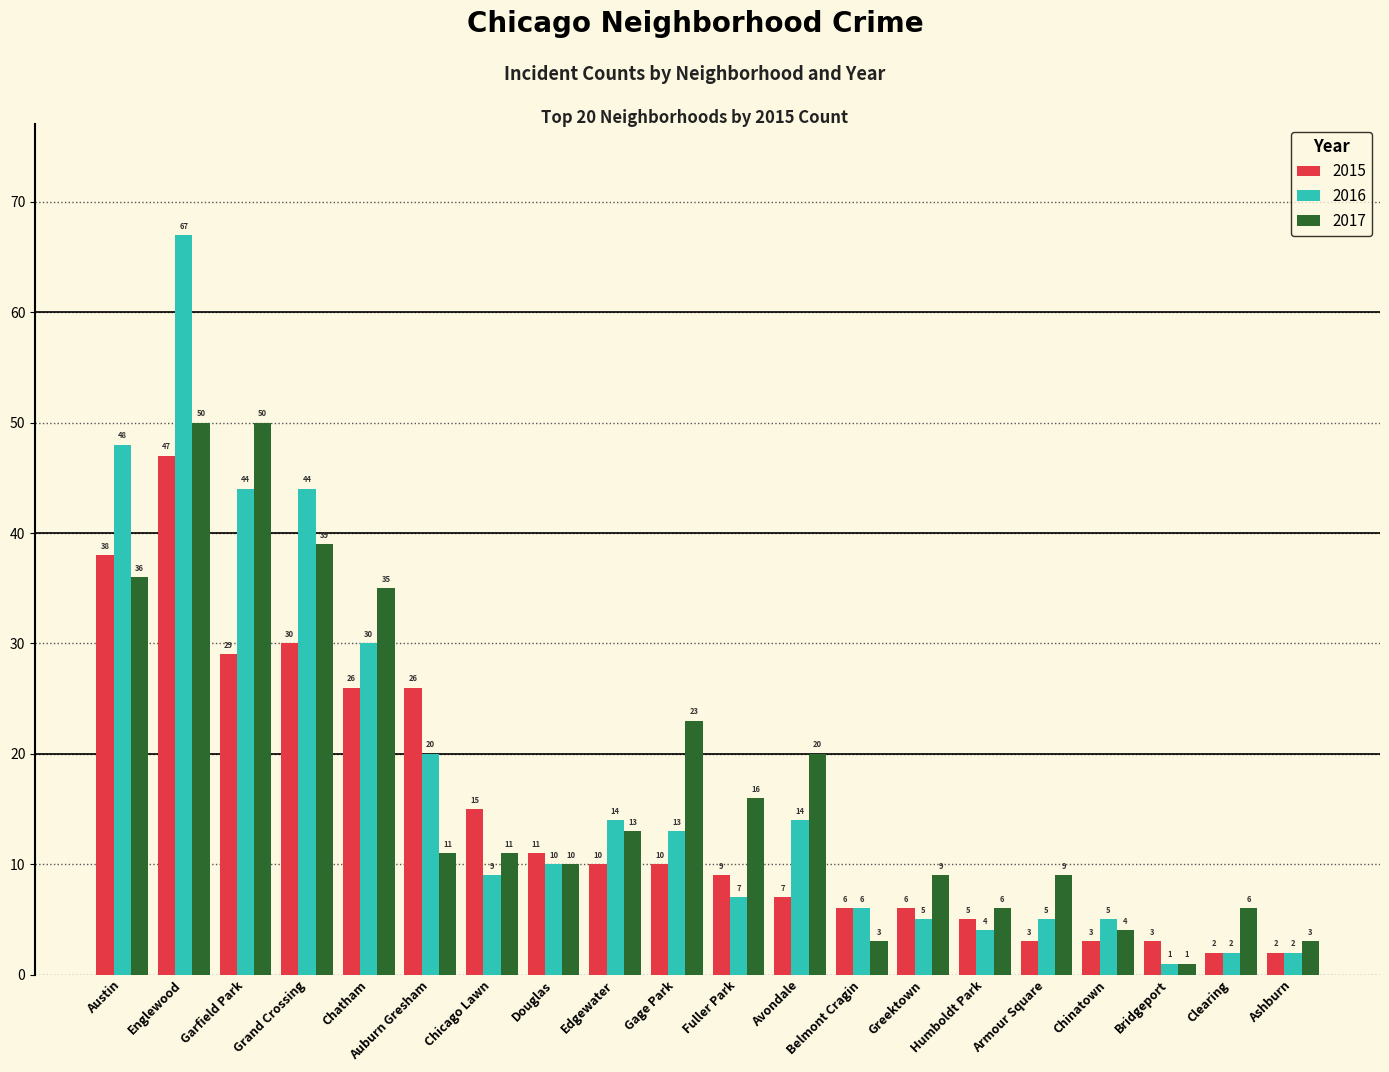

Reading left to right, list all the values displayed in this chart.

2015: Austin=38	Englewood=47	Garfield Park=29	Grand Crossing=30	Chatham=26	Auburn Gresham=26	Chicago Lawn=15	Douglas=11	Edgewater=10	Gage Park=10	Fuller Park=9	Avondale=7	Belmont Cragin=6	Greektown=6	Humboldt Park=5	Armour Square=3	Chinatown=3	Bridgeport=3	Clearing=2	Ashburn=2
2016: Austin=48	Englewood=67	Garfield Park=44	Grand Crossing=44	Chatham=30	Auburn Gresham=20	Chicago Lawn=9	Douglas=10	Edgewater=14	Gage Park=13	Fuller Park=7	Avondale=14	Belmont Cragin=6	Greektown=5	Humboldt Park=4	Armour Square=5	Chinatown=5	Bridgeport=1	Clearing=2	Ashburn=2
2017: Austin=36	Englewood=50	Garfield Park=50	Grand Crossing=39	Chatham=35	Auburn Gresham=11	Chicago Lawn=11	Douglas=10	Edgewater=13	Gage Park=23	Fuller Park=16	Avondale=20	Belmont Cragin=3	Greektown=9	Humboldt Park=6	Armour Square=9	Chinatown=4	Bridgeport=1	Clearing=6	Ashburn=3